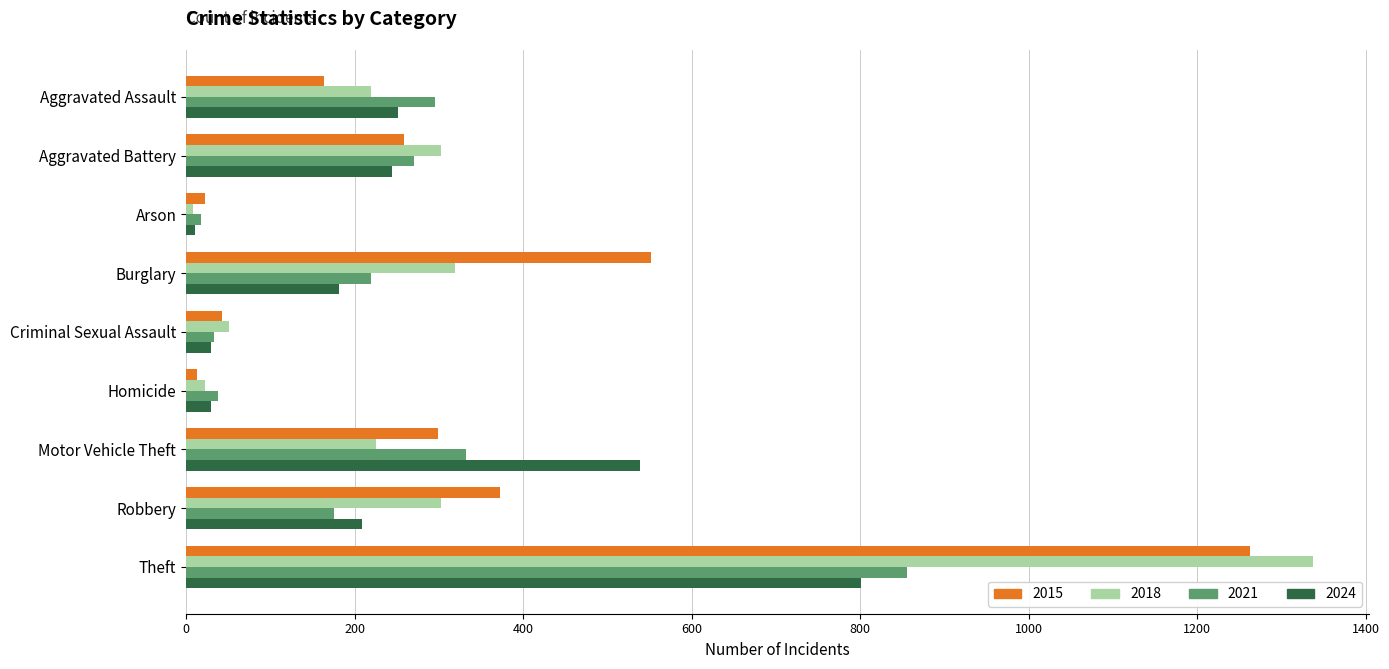

At which label is 2021 closest to 437?

Motor Vehicle Theft